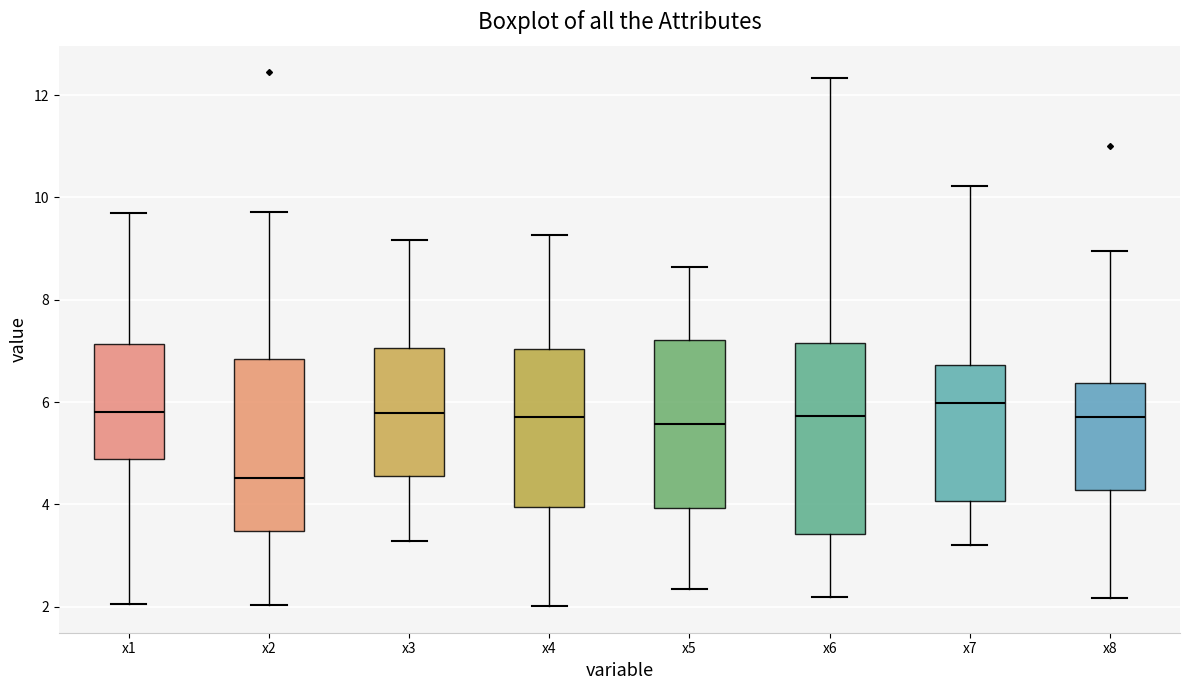

Where does the upper whisker of the box for x1 end on the y-axis? The values are not printed on the chart, so give them approximately, as read against the axis.

9.8